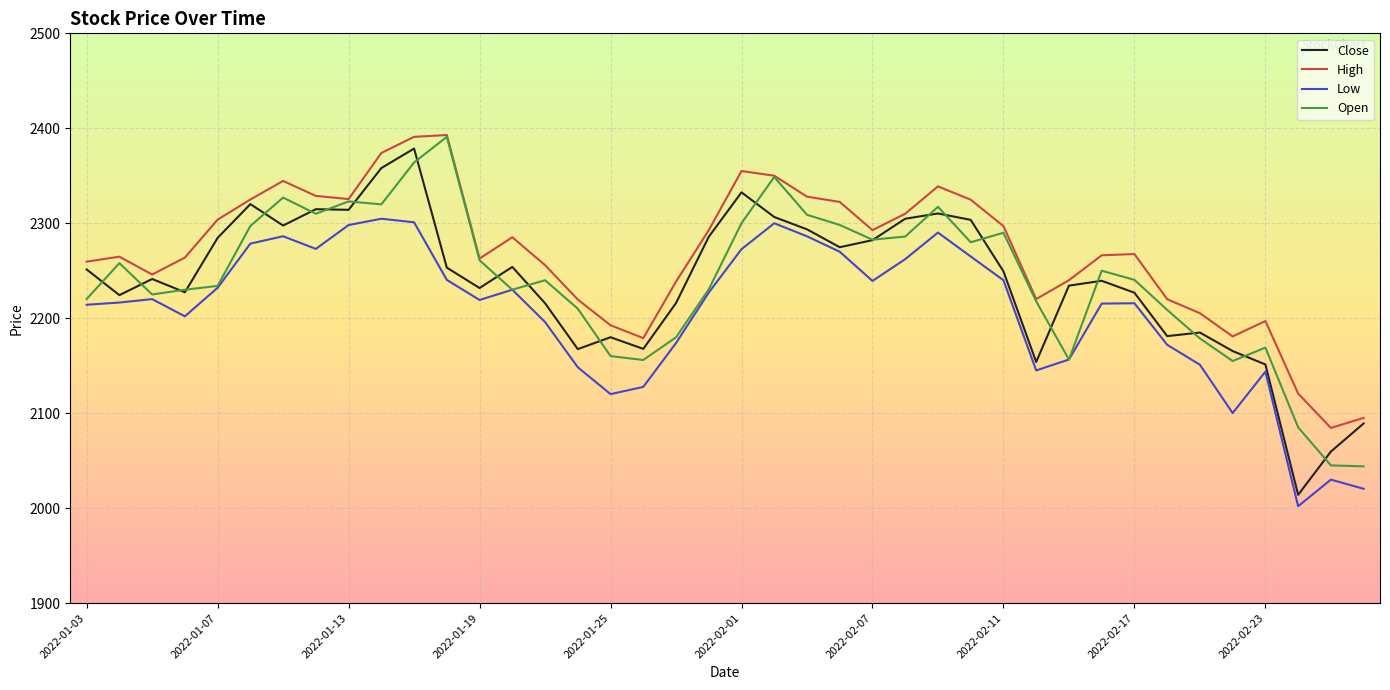

What is the lowest value of the Open series?

2044.0